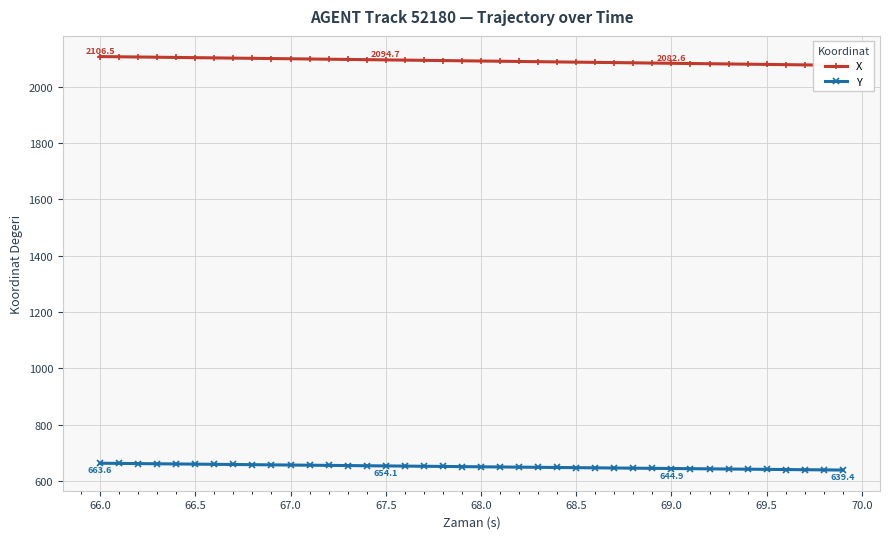

What is the value of the Y point at the 3rd from the left?

662.3